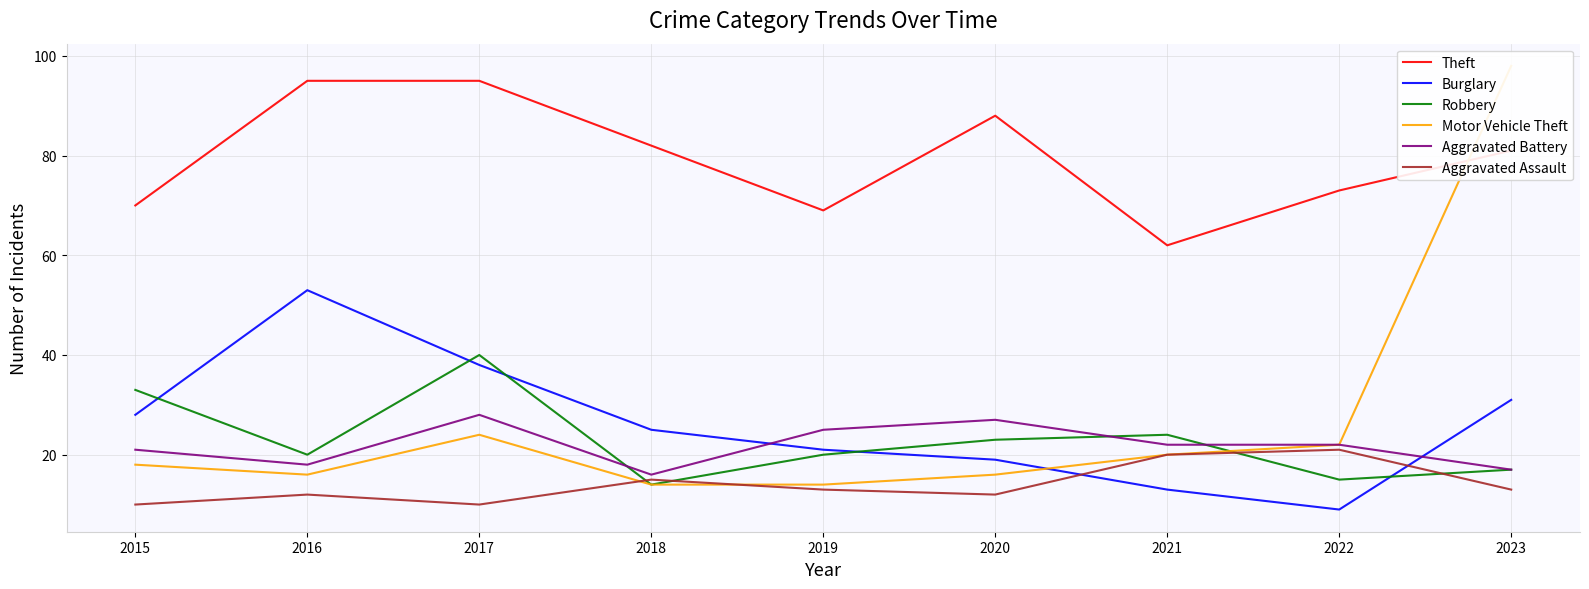

In Aggravated Assault, how many points are higher than both neighbors (excluding endpoints)?

3